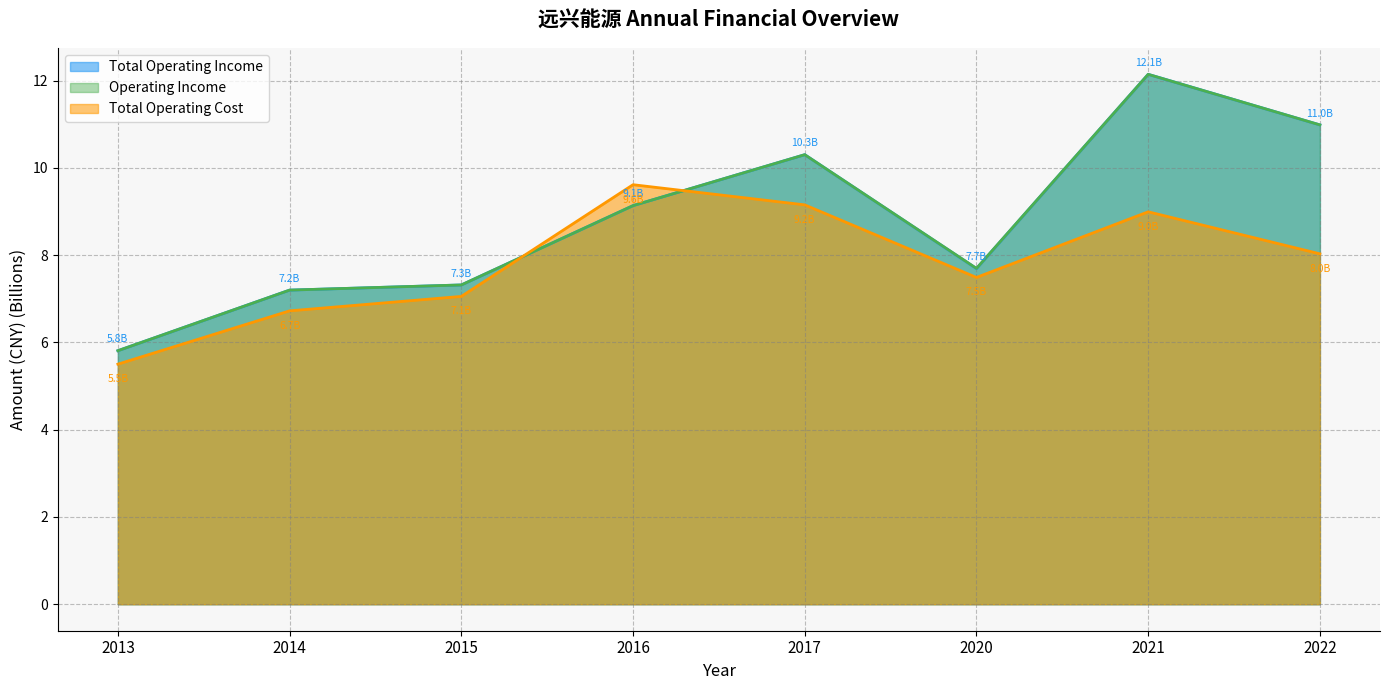

At which category does the chart reach its peak across all series?

2021